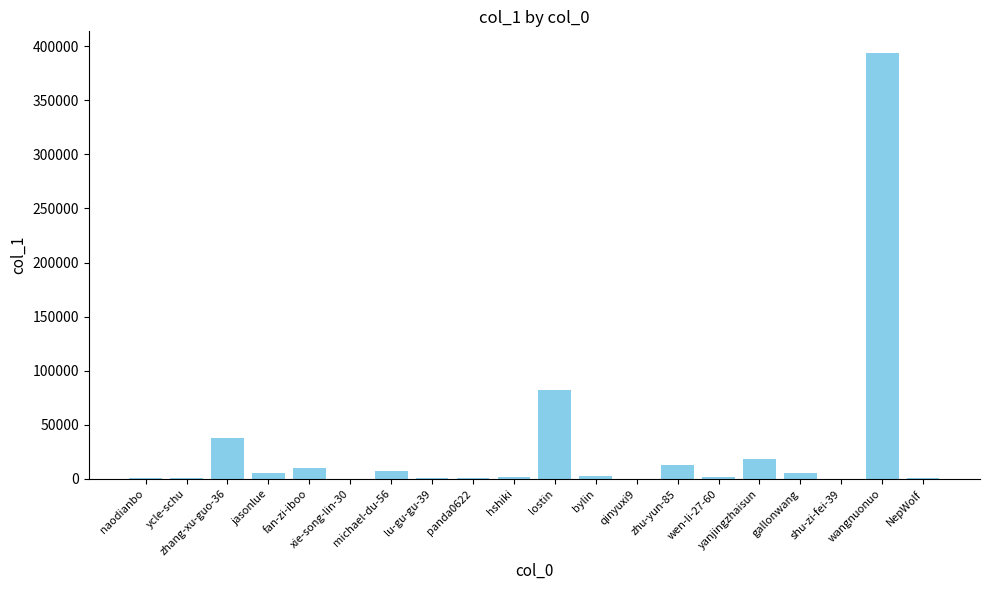

What is the maximum value shown in the chart?

393959